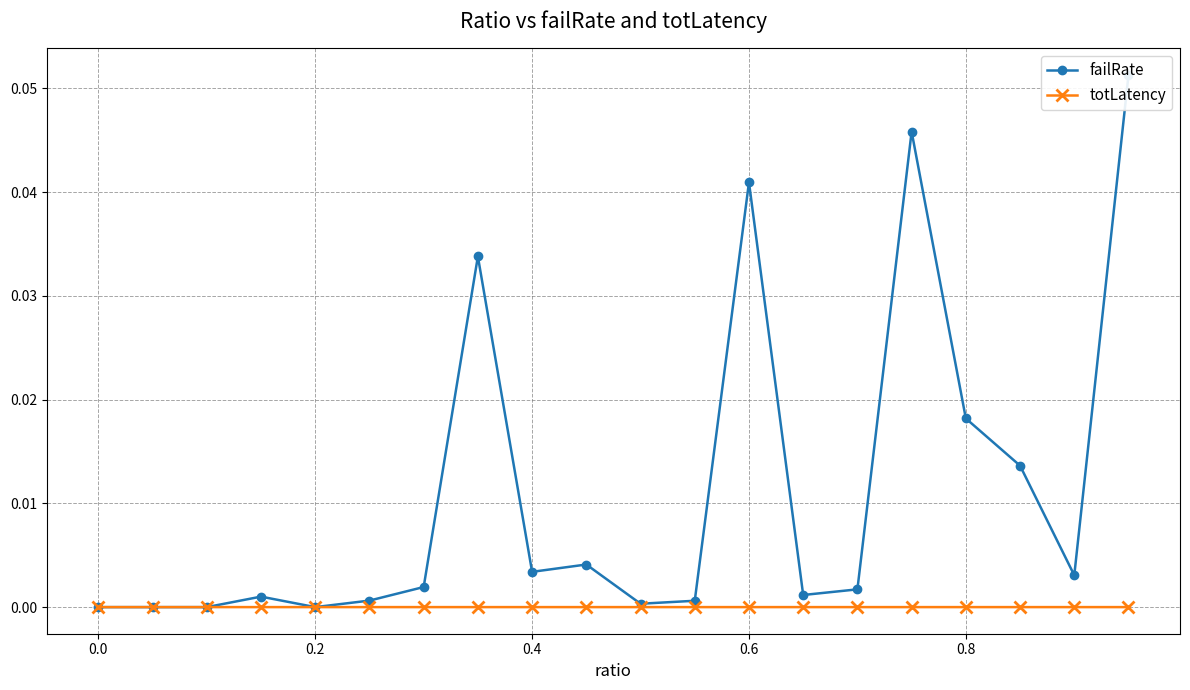

The value of totLatency at 0.2 is 0.0. True or false?

True